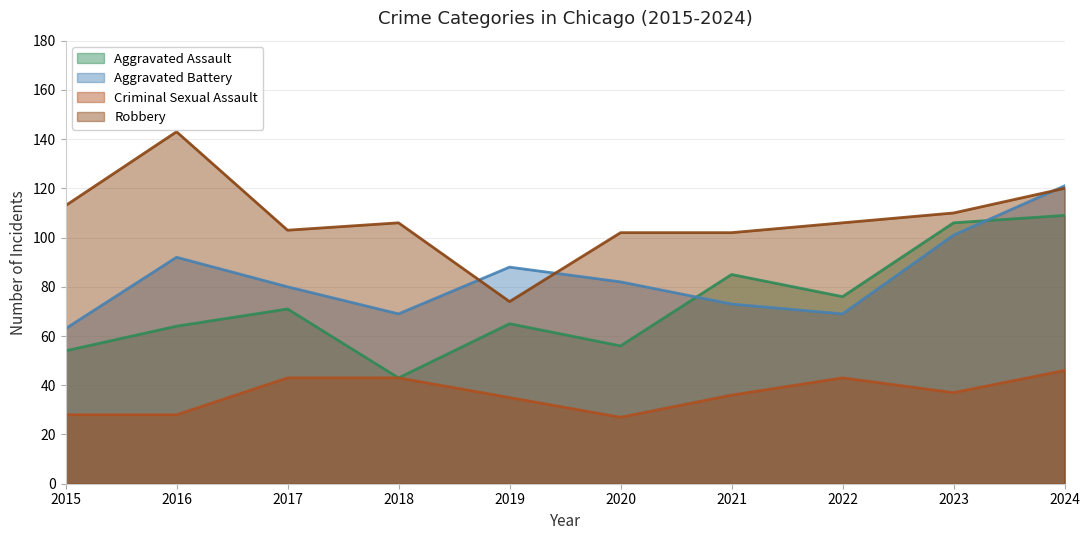

How many interior local peaks does the Criminal Sexual Assault series have?

1